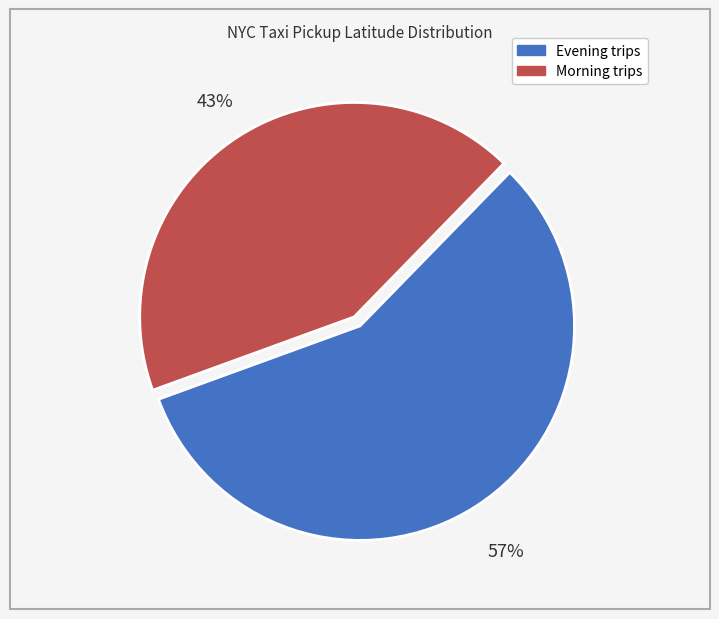

To the nearest percent, what is the difference between the largest and smallest slice percentages?

14%